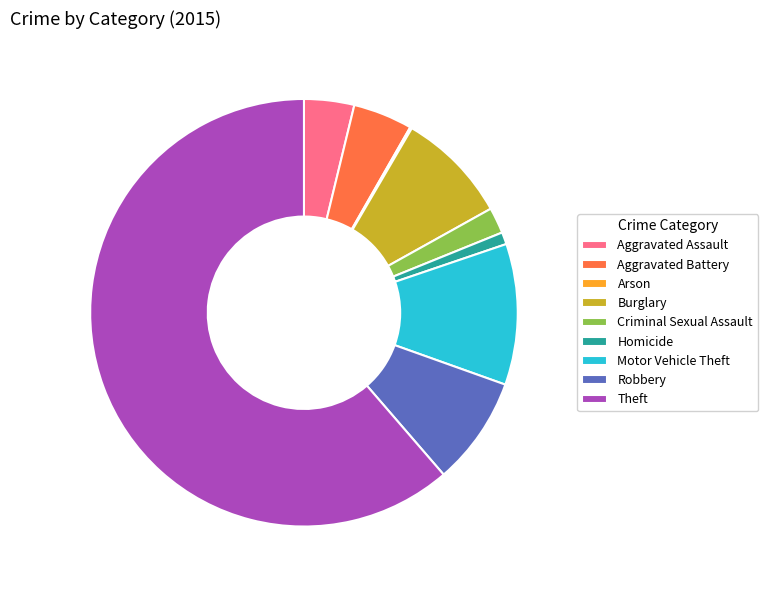

Is Motor Vehicle Theft the majority of the pie?

No